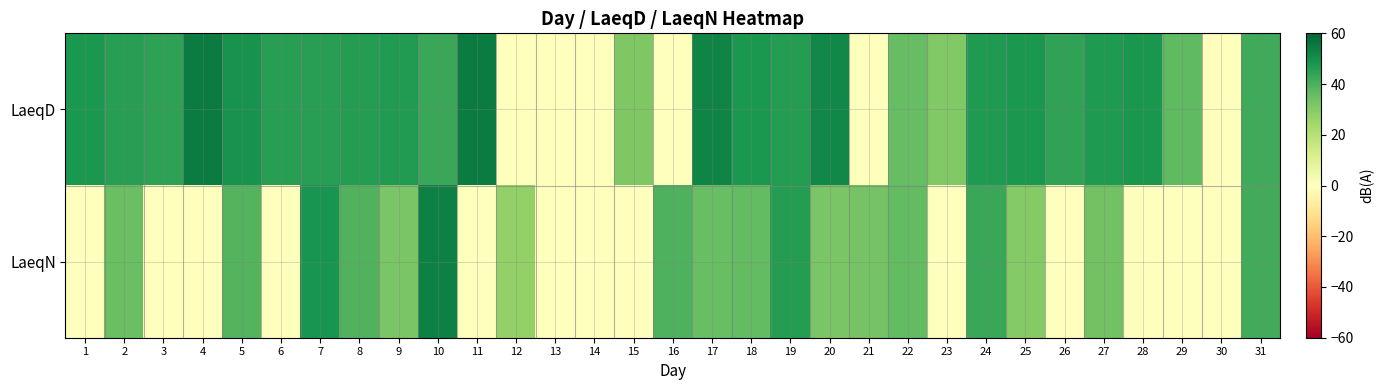

Which series has the largest range (max minus min)?

LaeqD